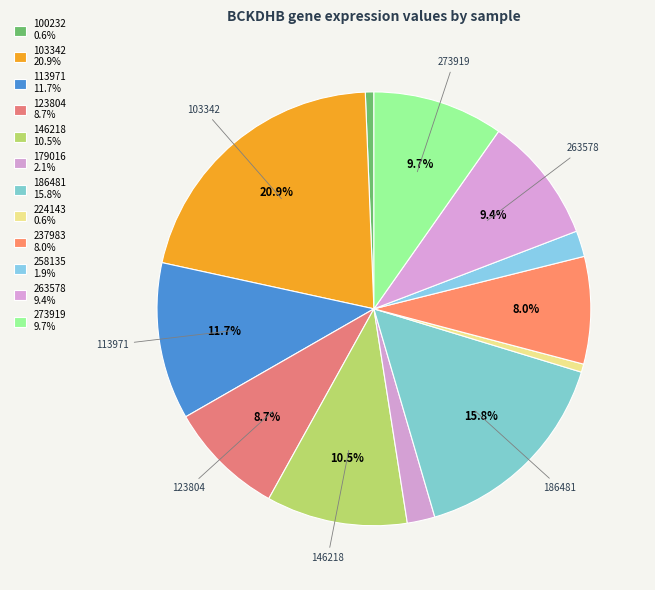

Count the number of slices in the pie.

12